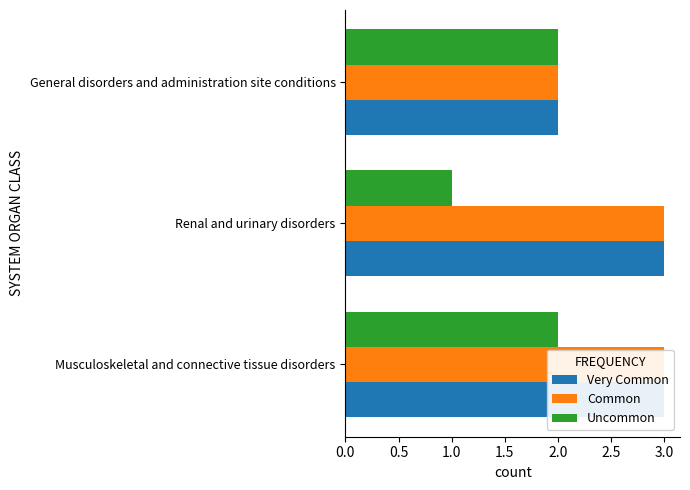

Which series has the largest total across all categories?

Very Common